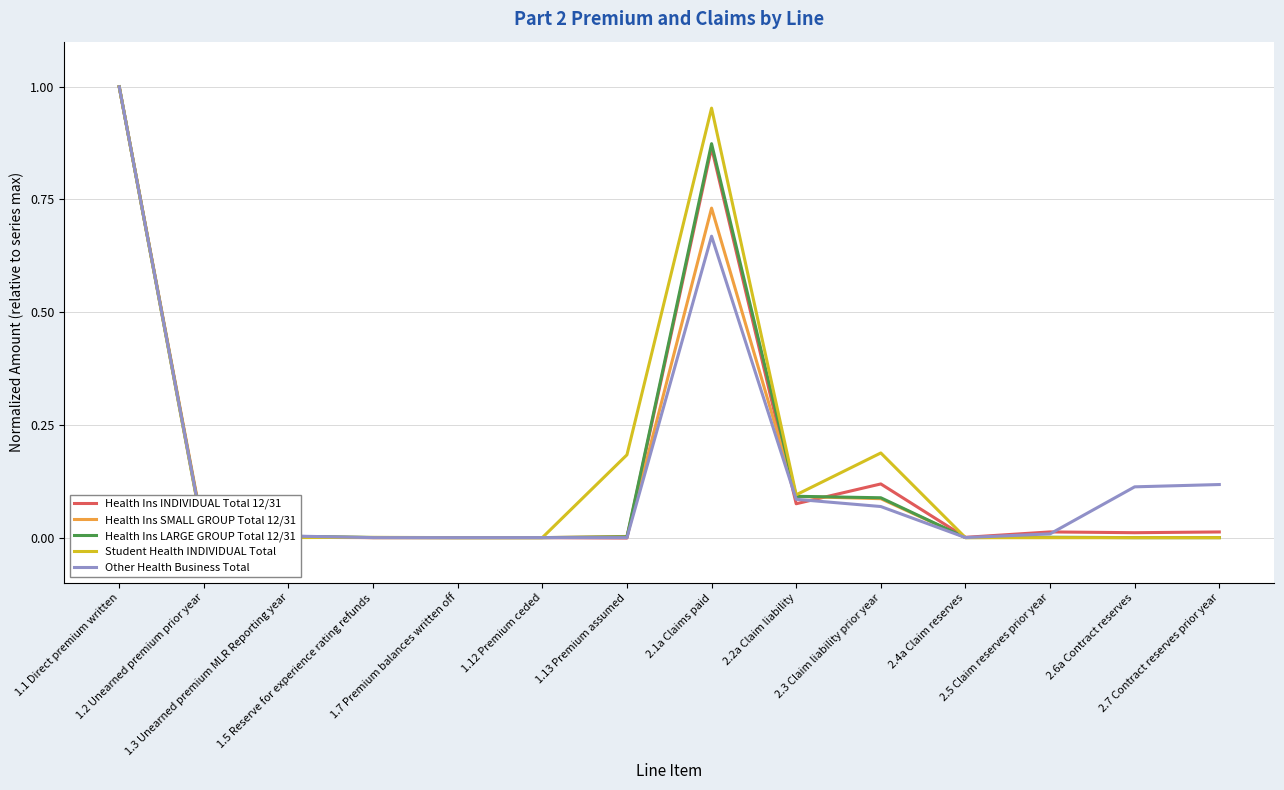

What is the label of the 7th point from the left?

1.13 Premium assumed